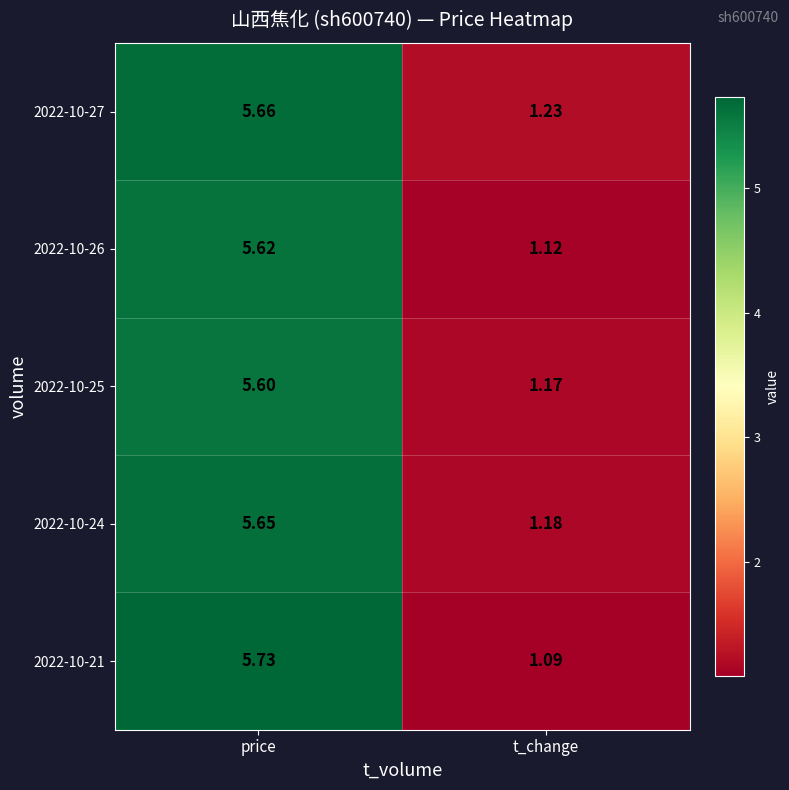

Which series has the largest total across all categories?

2022-10-27